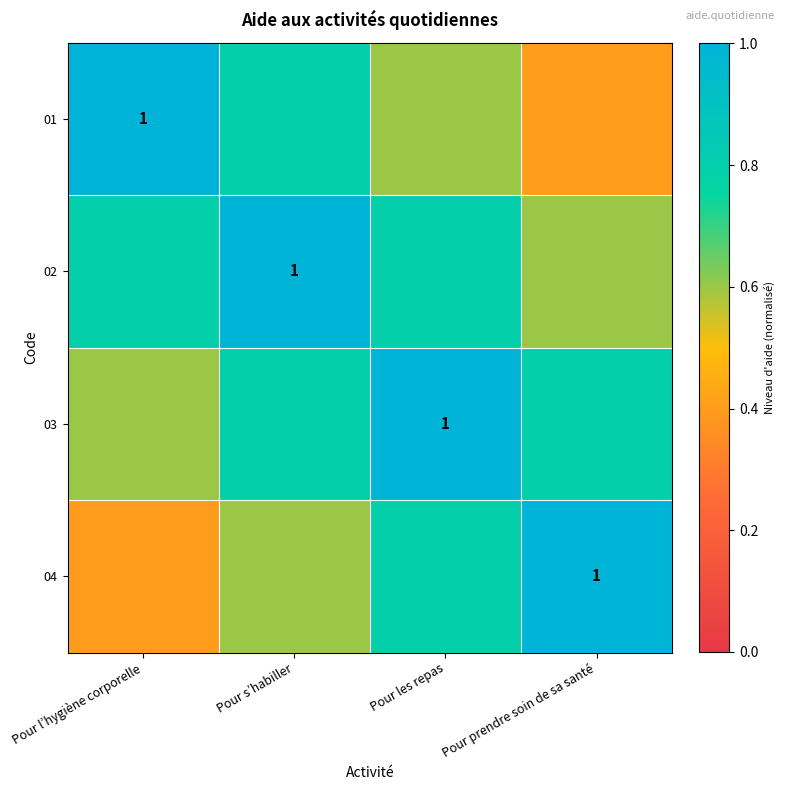

Is the value of 02 at Pour s’habiller greater than the value of 04 at Pour l’hygiène corporelle?

Yes